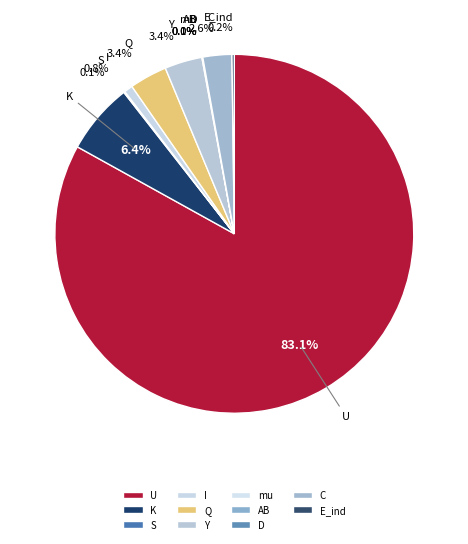

Count the number of slices in the pie.

11